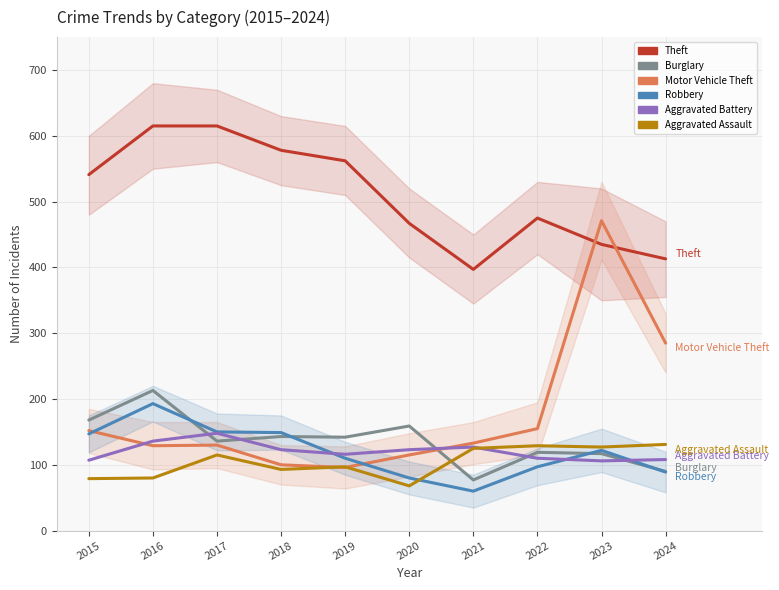

Reading right to left, extract all data points from this chart.

Theft: 413	435	475	397	467	562	578	615	615	541
Burglary: 90	117	119	77	159	142	143	136	213	168
Motor Vehicle Theft: 285	471	155	133	115	96	100	130	129	152
Robbery: 89	122	97	60	80	110	149	150	193	147
Aggravated Battery: 108	106	110	127	123	116	123	148	136	107
Aggravated Assault: 131	127	129	125	68	97	93	115	80	79